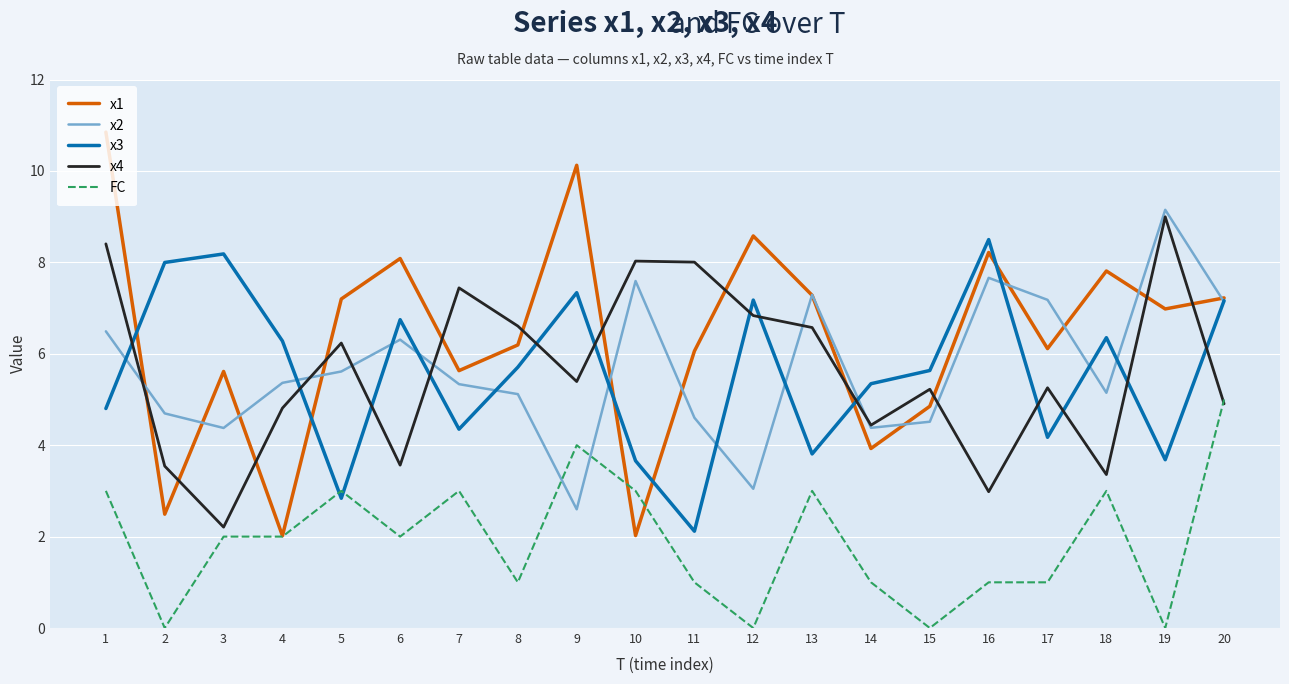

The value of x3 at 12 is 12.4. True or false?

False